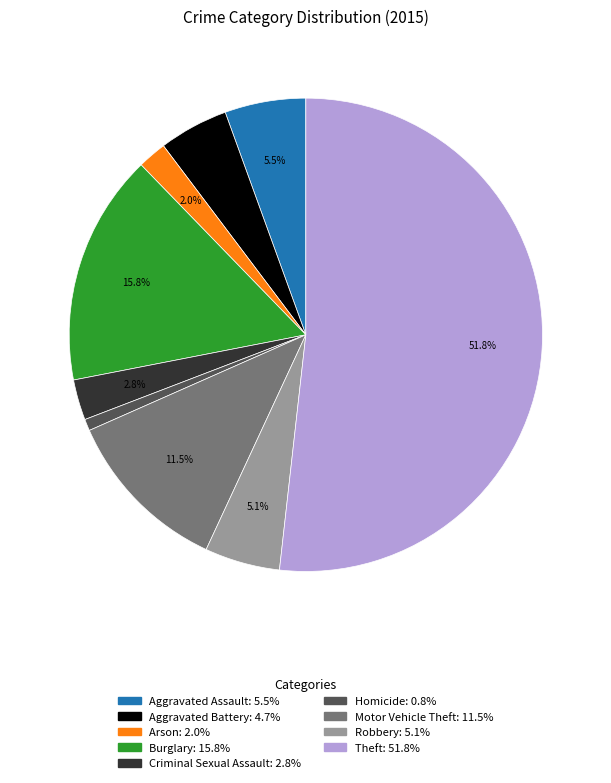

How many slices are in this pie chart?

9